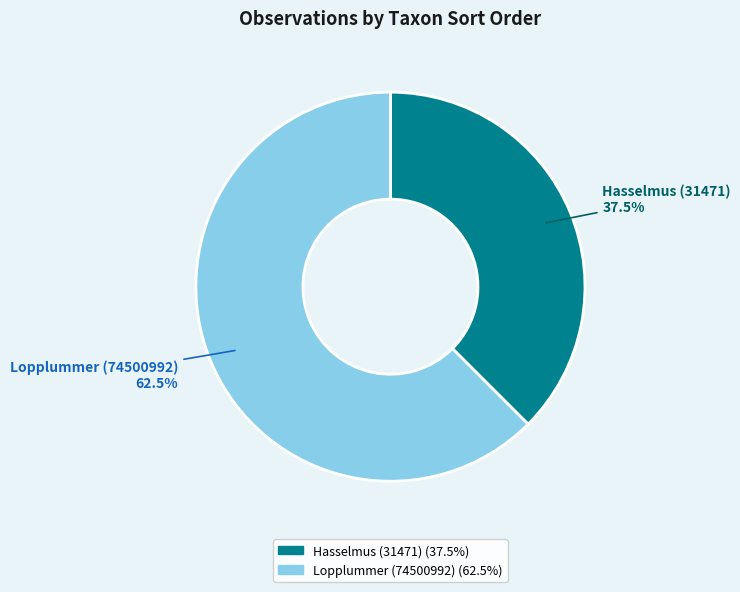

Do Lopplummer (74500992) and Hasselmus (31471) together represent more than half of the pie?

Yes